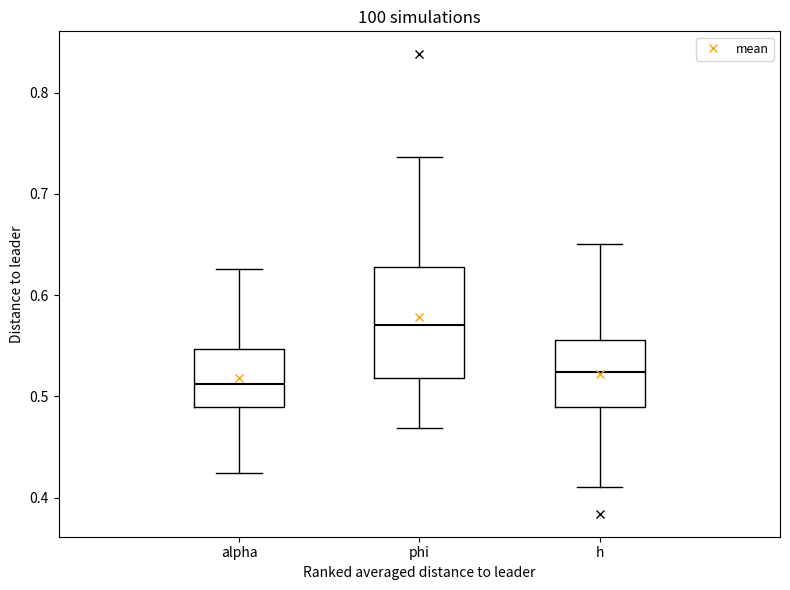

Reading left to right, read every box against the y-axis: the position of its median line, the range the box covers, and the ends of its whiskers. The values are not printed on the chart, so give them approximately, as read against the axis.

alpha: median 0.51, box 0.49 to 0.55, whiskers 0.42 to 0.63
phi: median 0.57, box 0.52 to 0.63, whiskers 0.47 to 0.74
h: median 0.52, box 0.49 to 0.56, whiskers 0.41 to 0.65